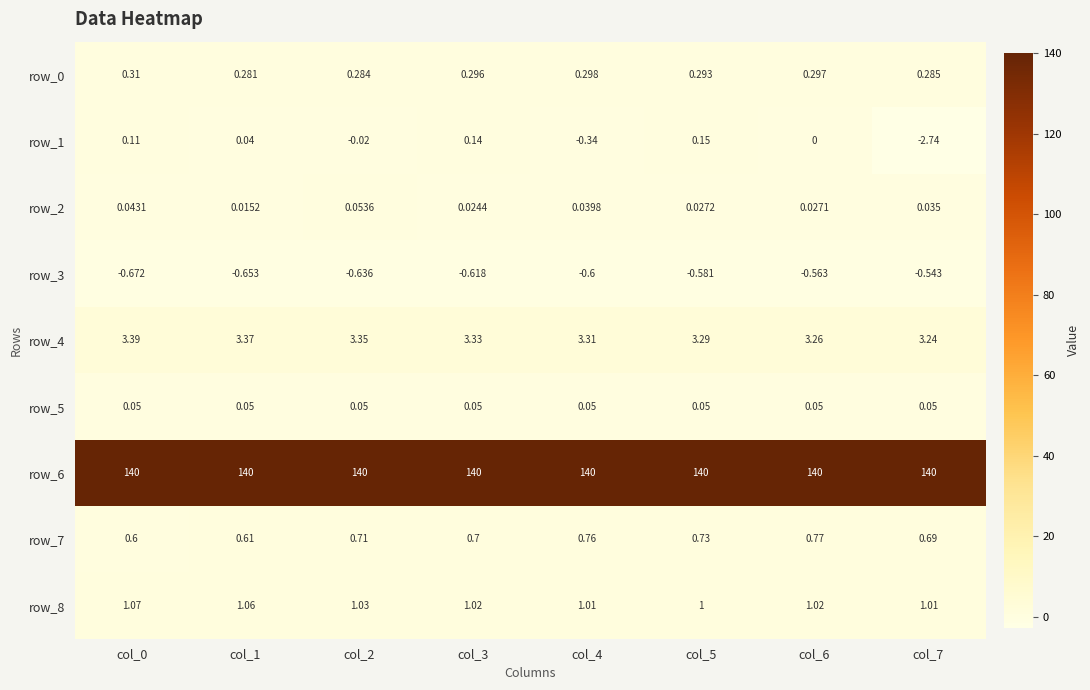

Between col_0 and col_5, which series saw the biggest shift?

row_7